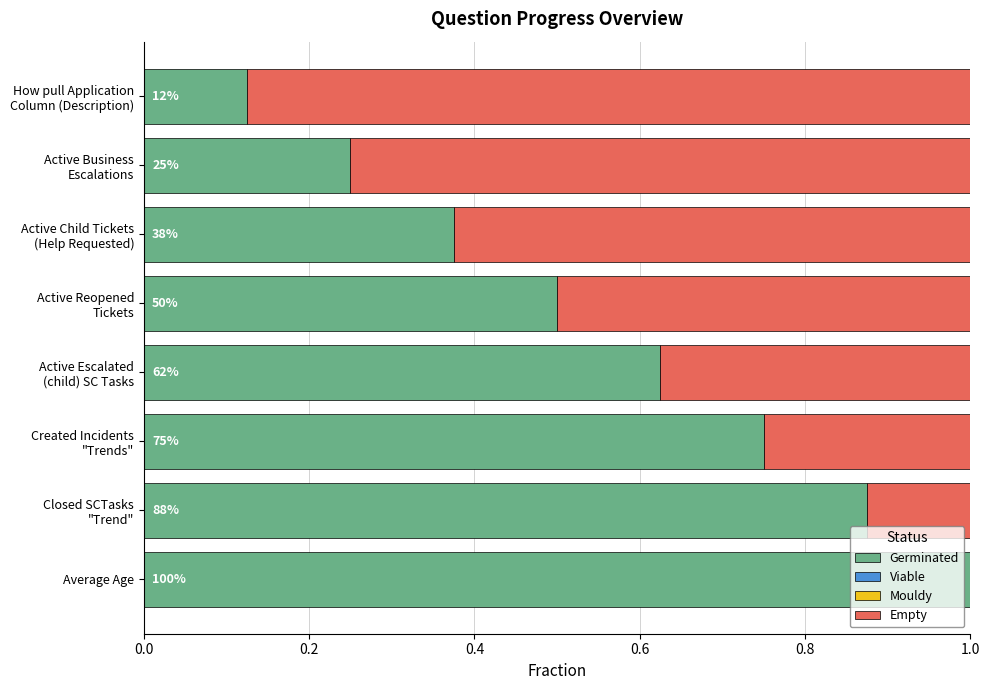

Are the bars horizontal?

Yes